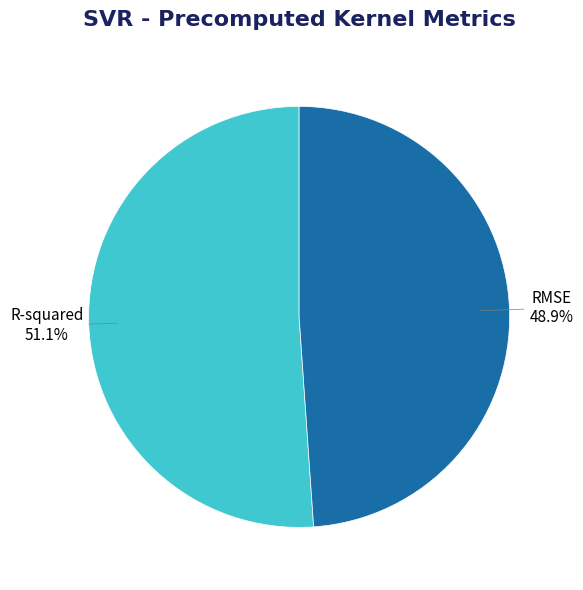

To the nearest percent, what is the difference between the largest and smallest slice percentages?

2%